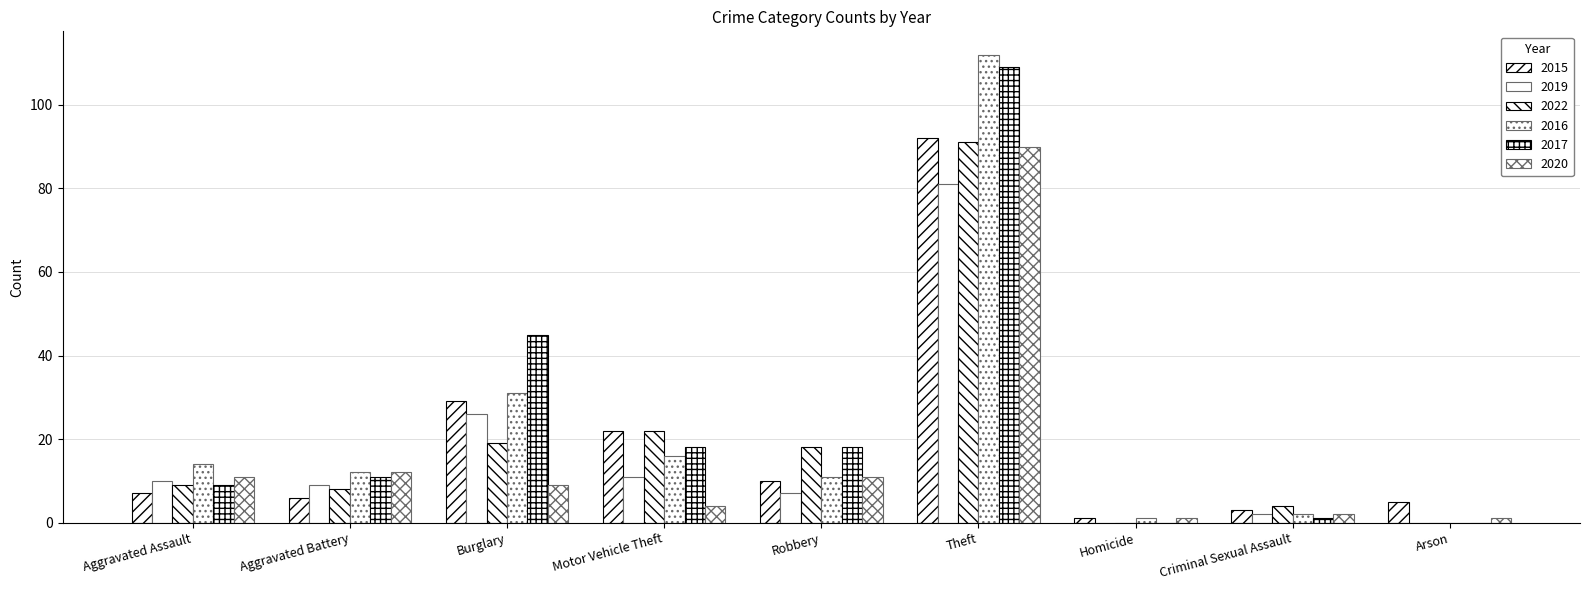

What is the difference between the 2020 values at Robbery and Arson?

10